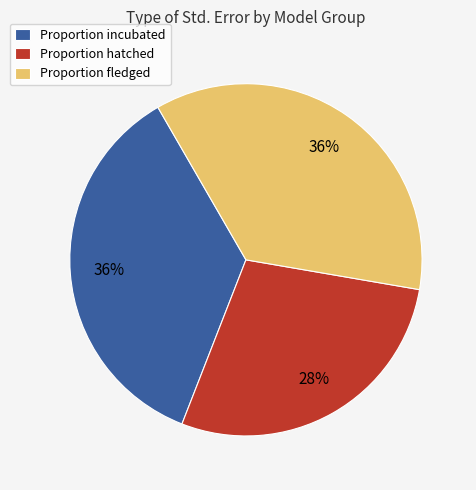

Is there a majority slice in this chart?

No